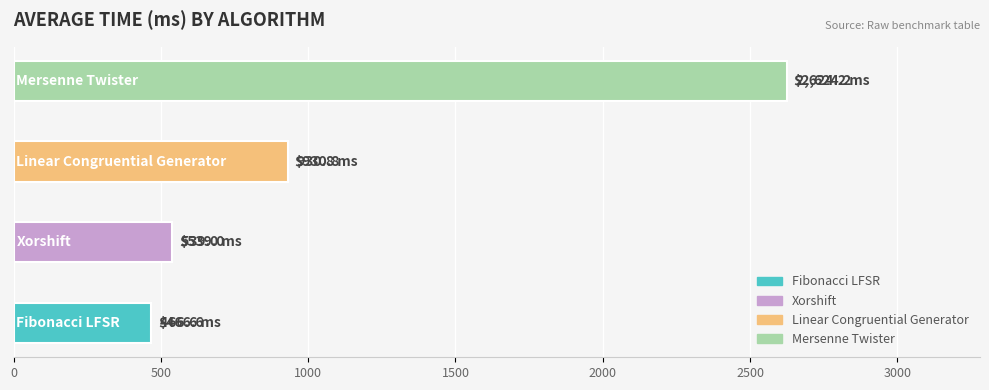

How many bars are there in total?

4